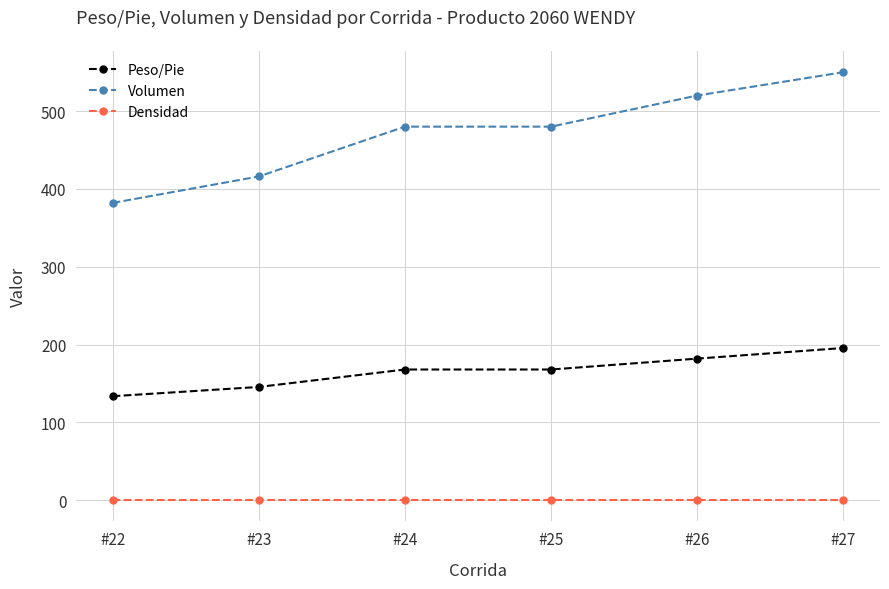

True or false: Volumen and Densidad cross at least once.

False